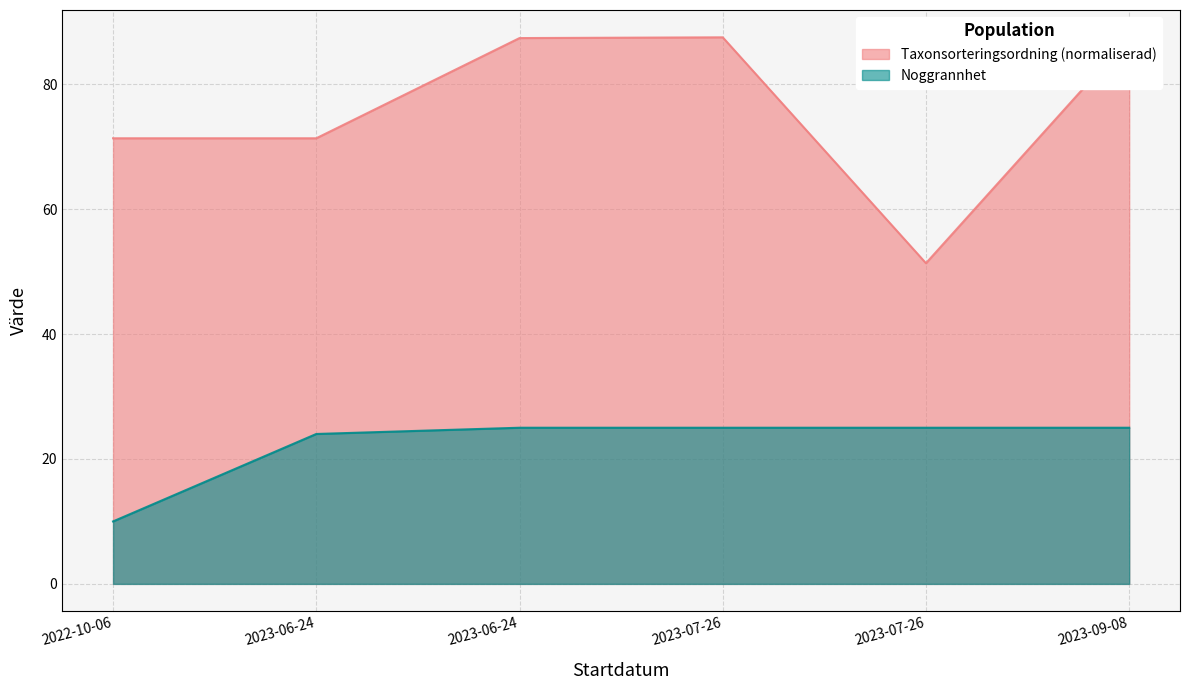

True or false: Taxonsorteringsordning and Noggrannhet cross at least once.

False